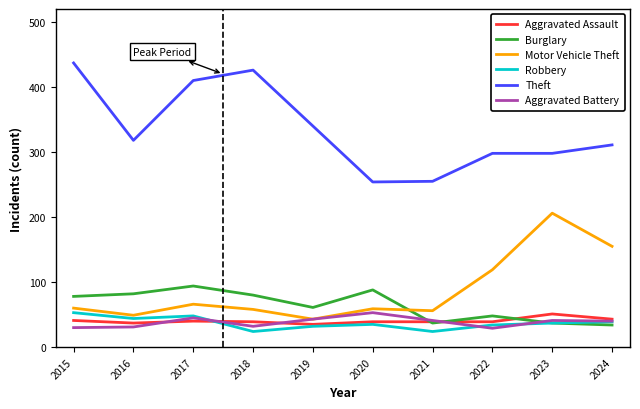

In Aggravated Battery, how many points are lower than both neighbors (excluding endpoints)?

2